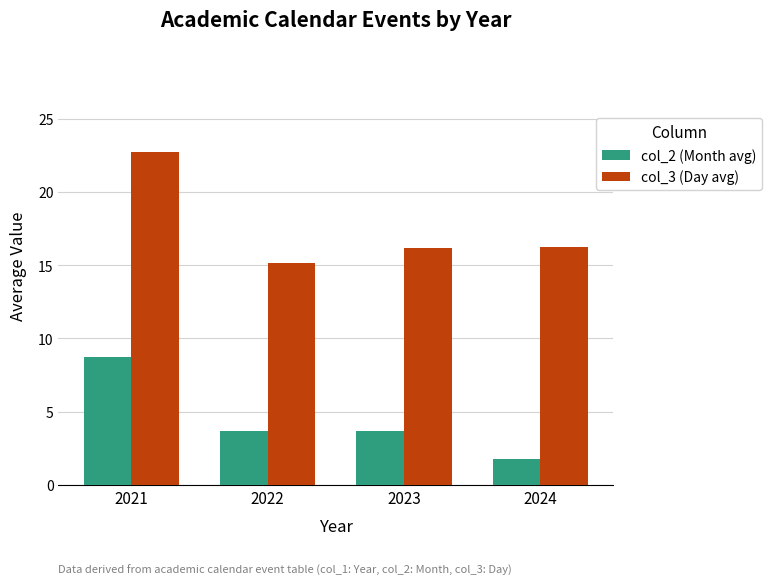

What is the value of the col_3 (Day avg) bar at the 3rd from the left?

16.2